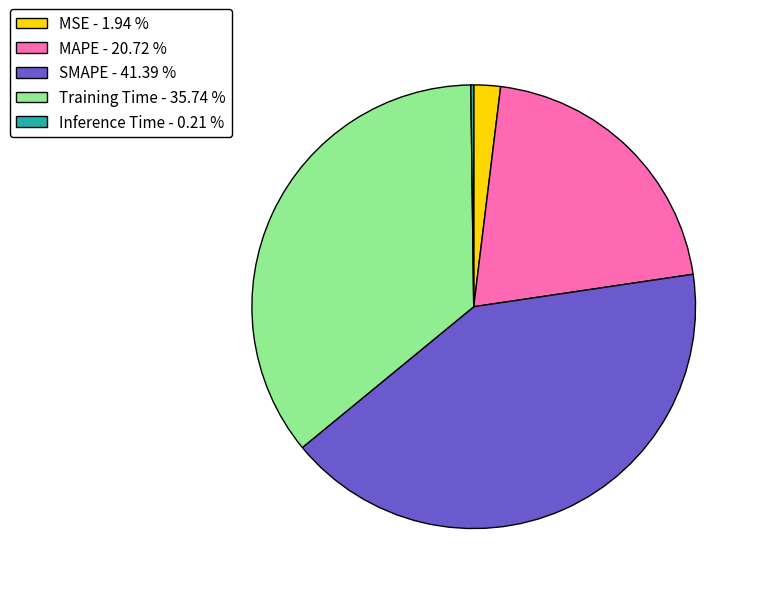

Does MAPE - 20.72 % account for over 50% of the chart?

No